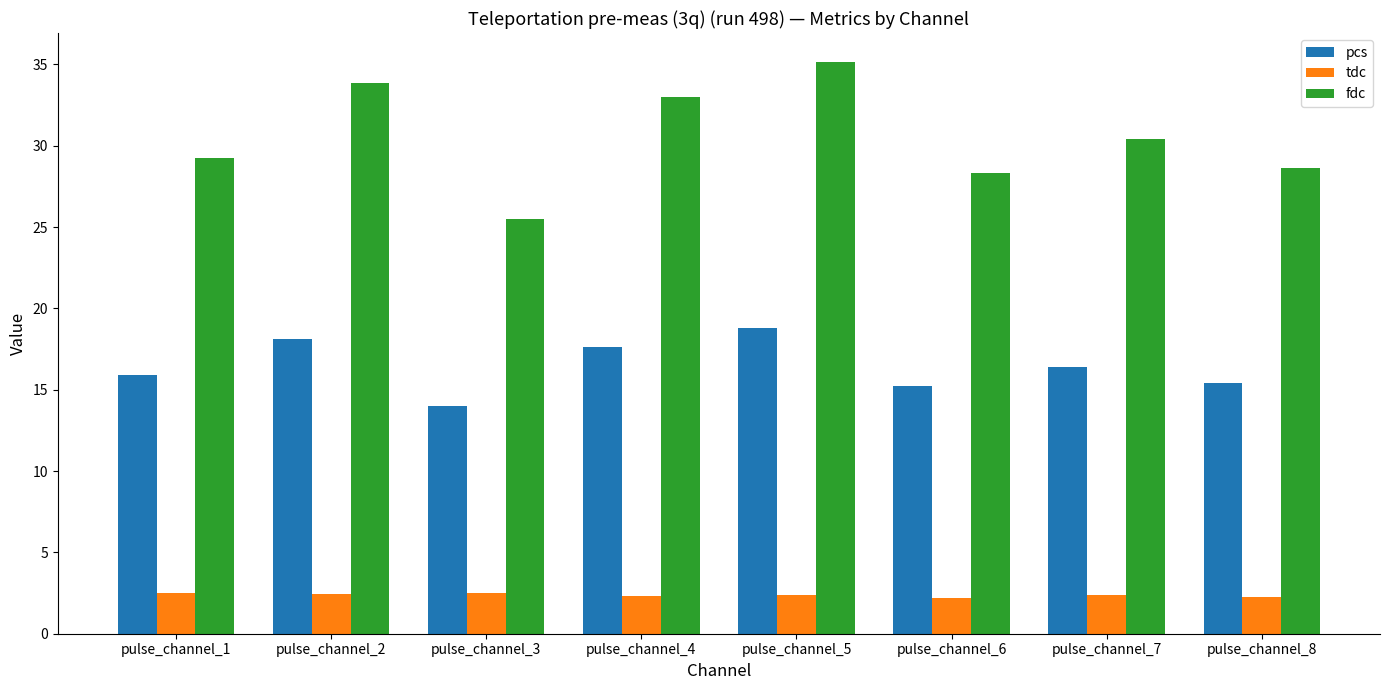

Which series has the largest range (max minus min)?

fdc